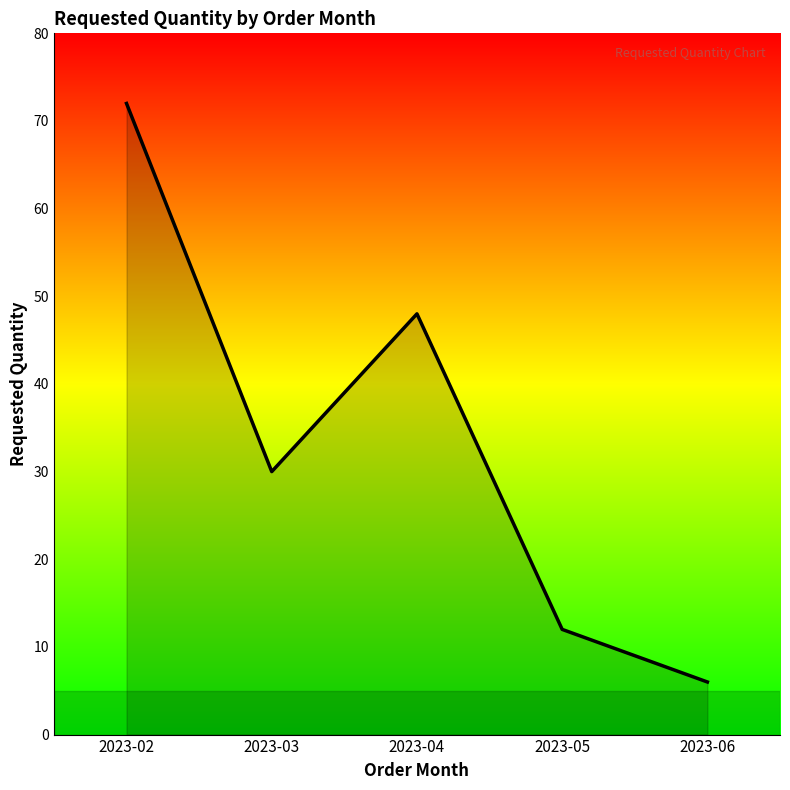

What is the ratio of the value at 2023-05 to the value at 2023-02?

0.2